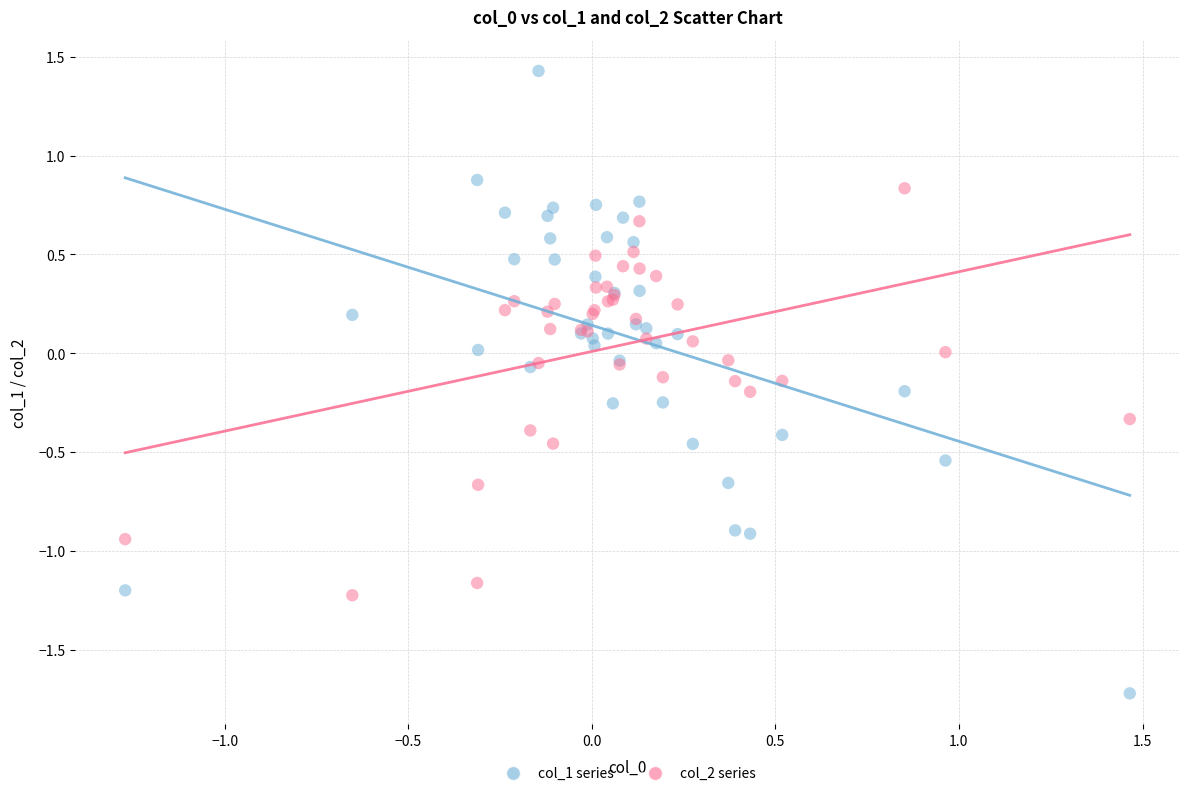

What is the X range (max minus min) for the scatter plot?

2.7